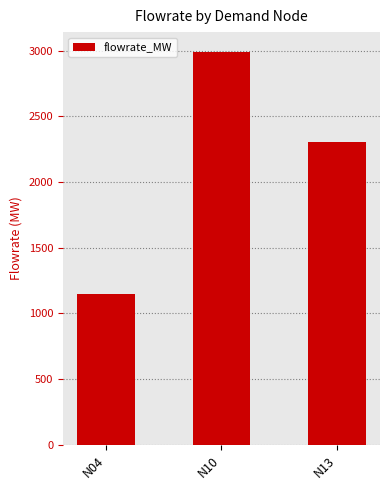

True or false: the data shows 2301.0 at N13.

True